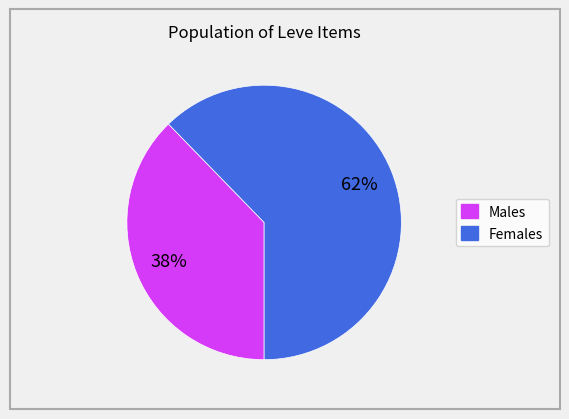

Is there a majority slice in this chart?

Yes